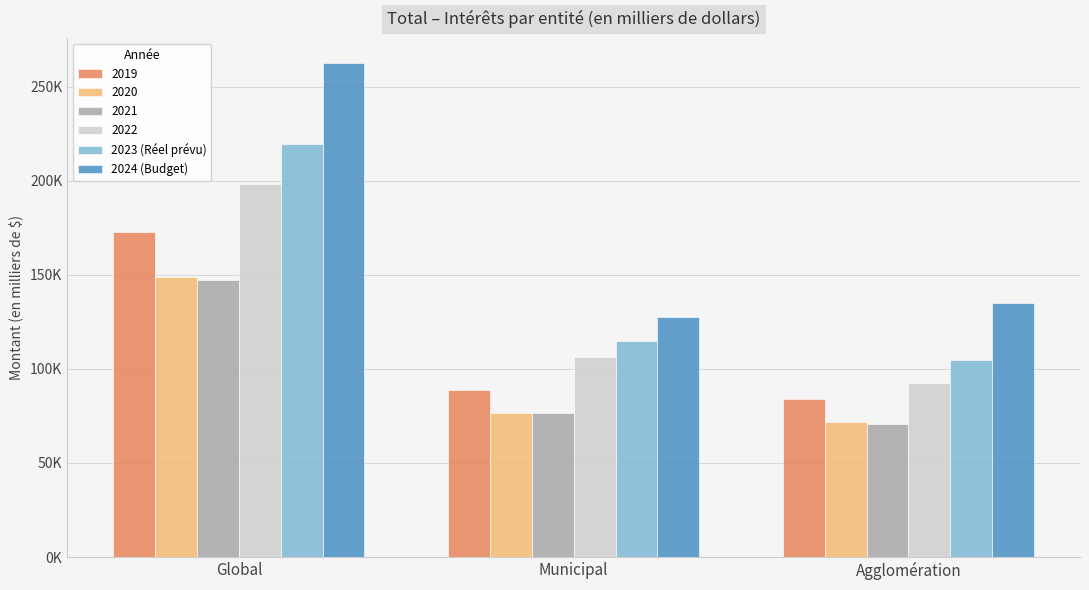

What are all the series names shown in the legend?

2019, 2020, 2021, 2022, 2023 (Réel prévu), 2024 (Budget)